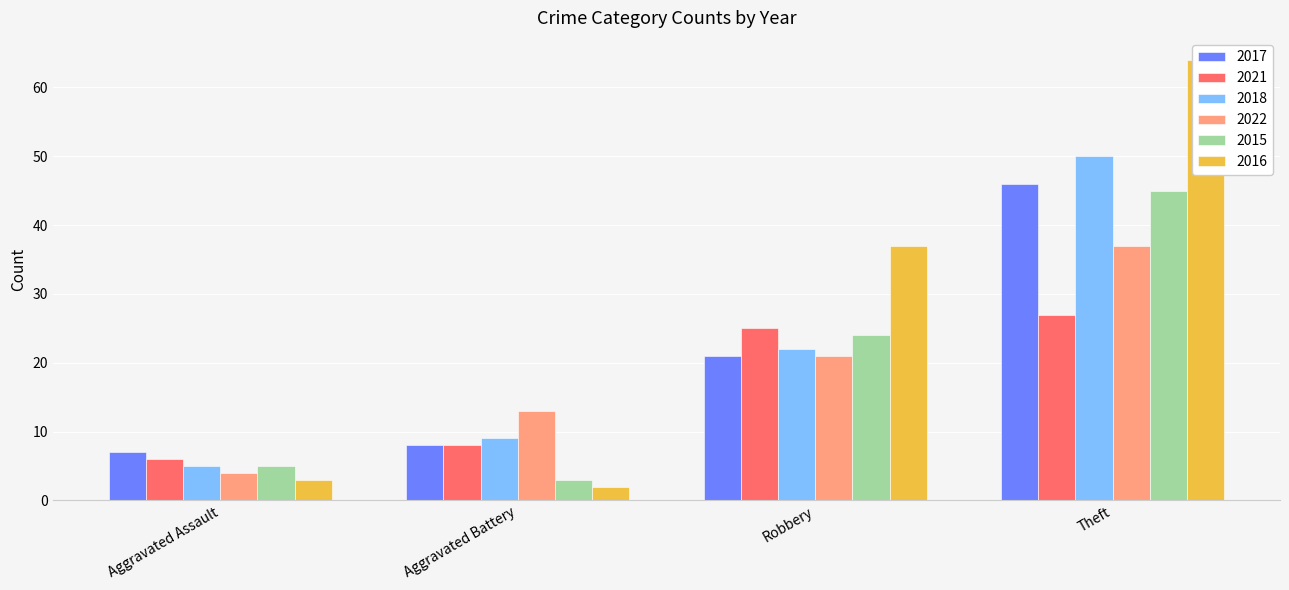

Which category has the lowest value across all series?

Aggravated Battery